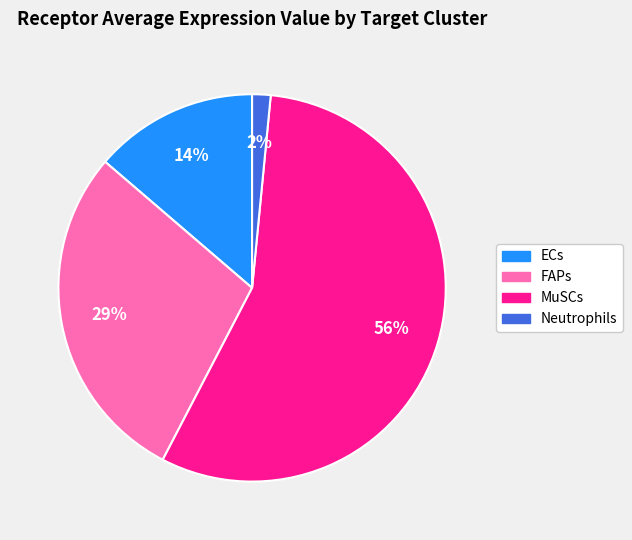

Between ECs and MuSCs, which is larger?

MuSCs